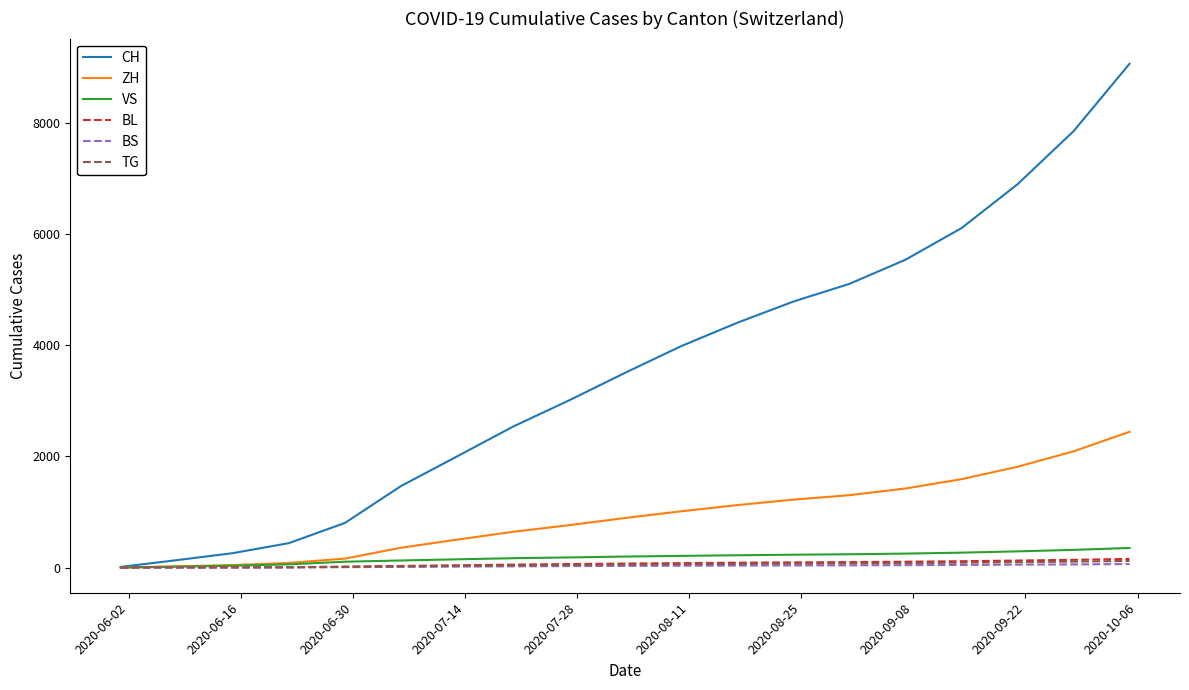

What is the greatest value displayed?

9058